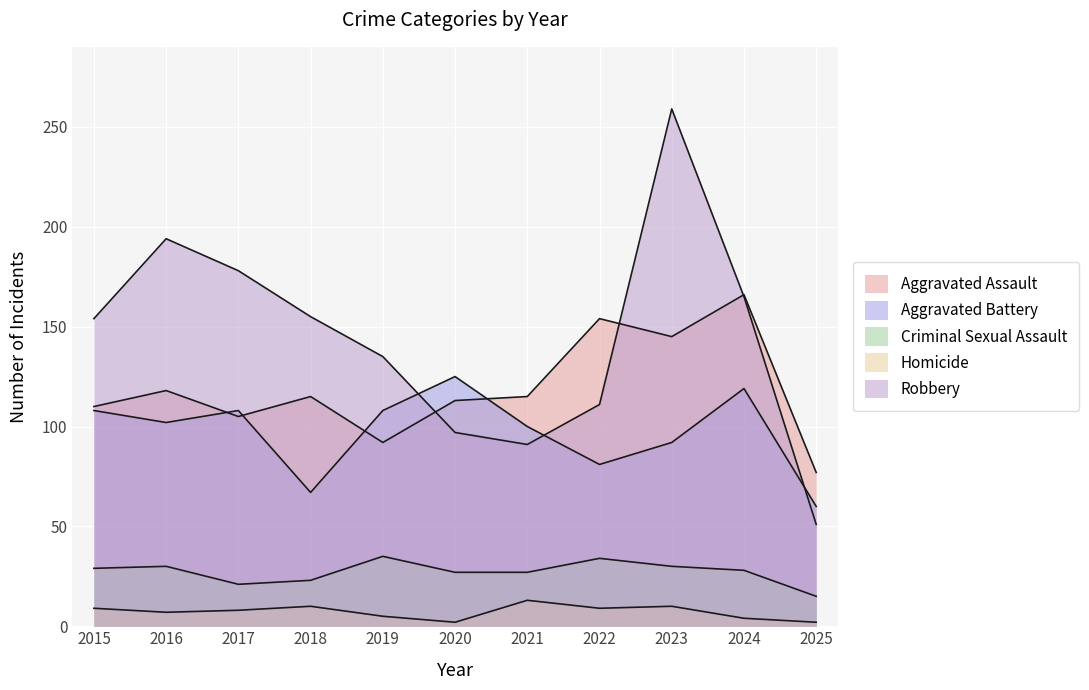

What is the approximate value of Robbery at 2023, to the nearest 10?

260